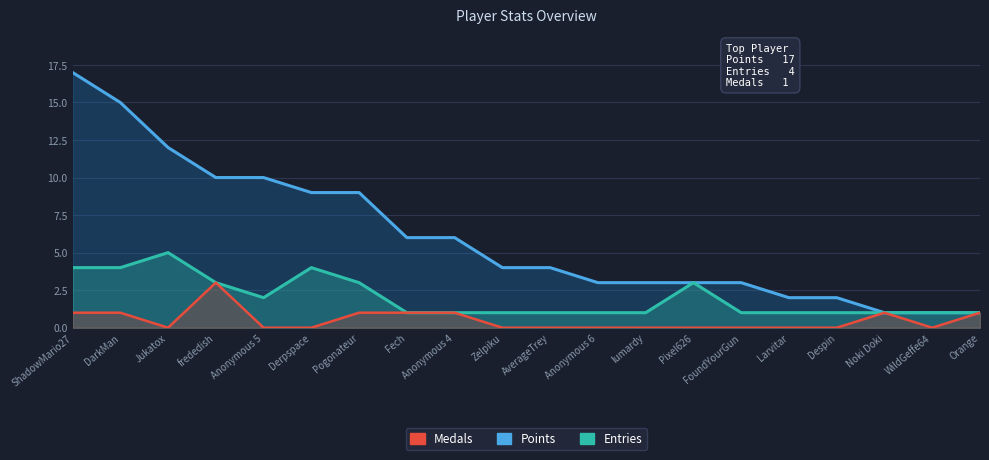

At how many categories does at least one series exceed 6?

7